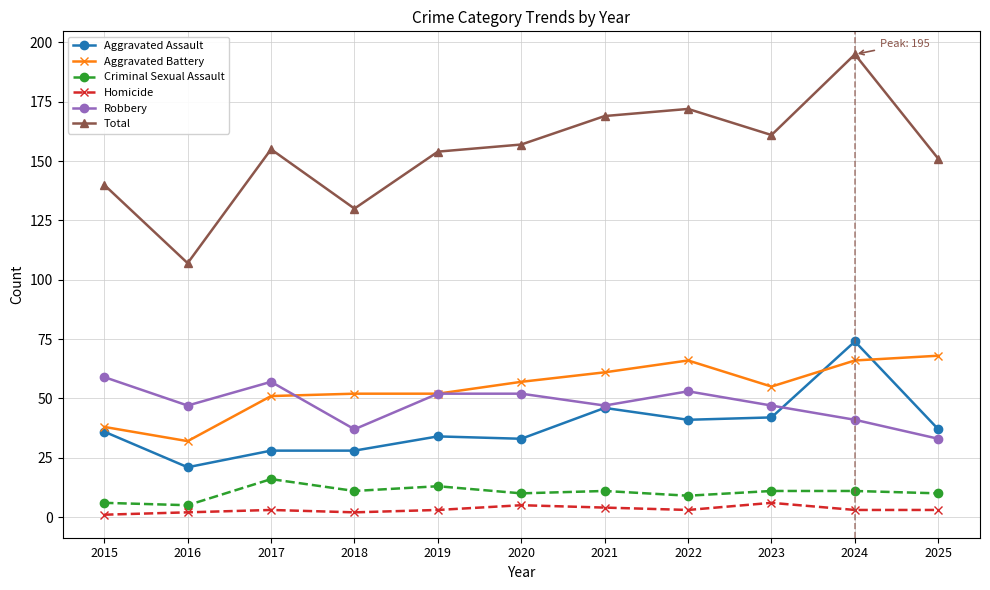

Which series has the largest total across all categories?

Total